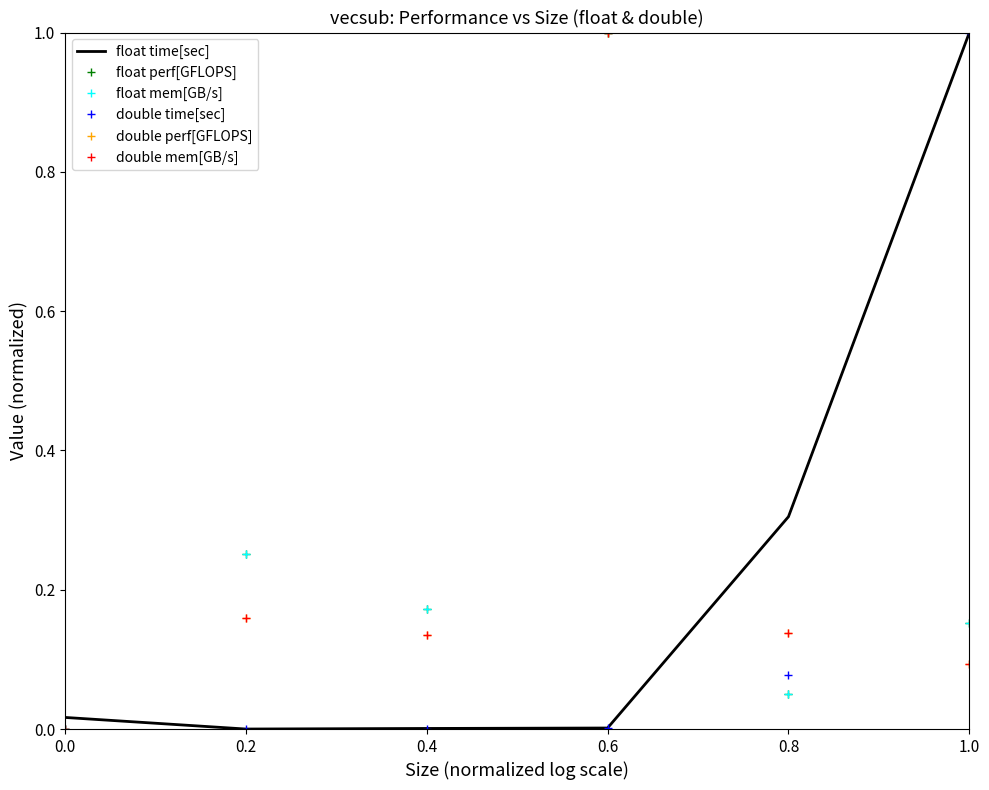

At which category is the sum across all series the highest?

0.6